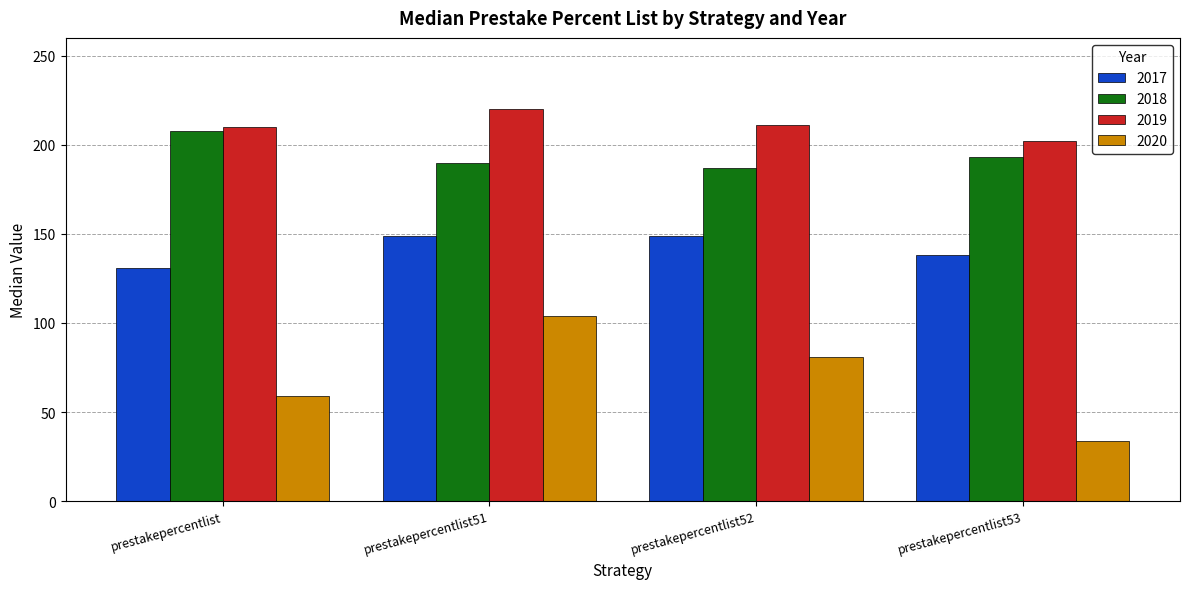

Which series has the largest total across all categories?

2019